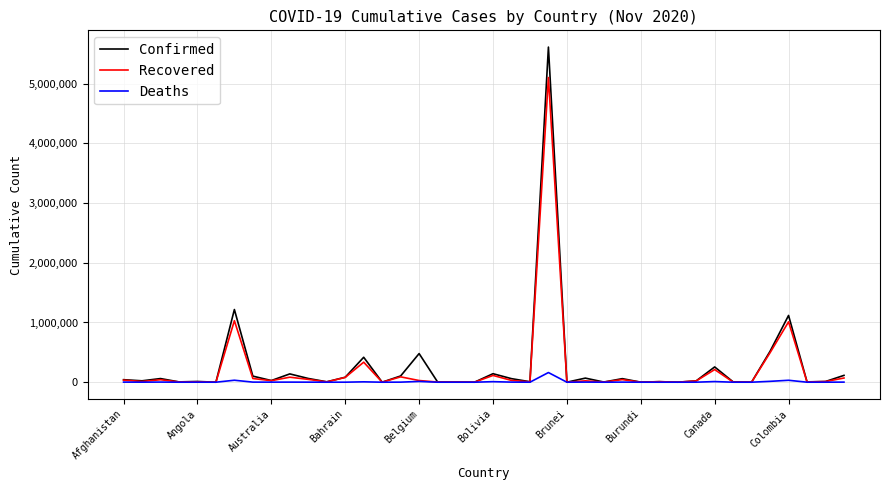

Which series has the widest spread of values?

Confirmed